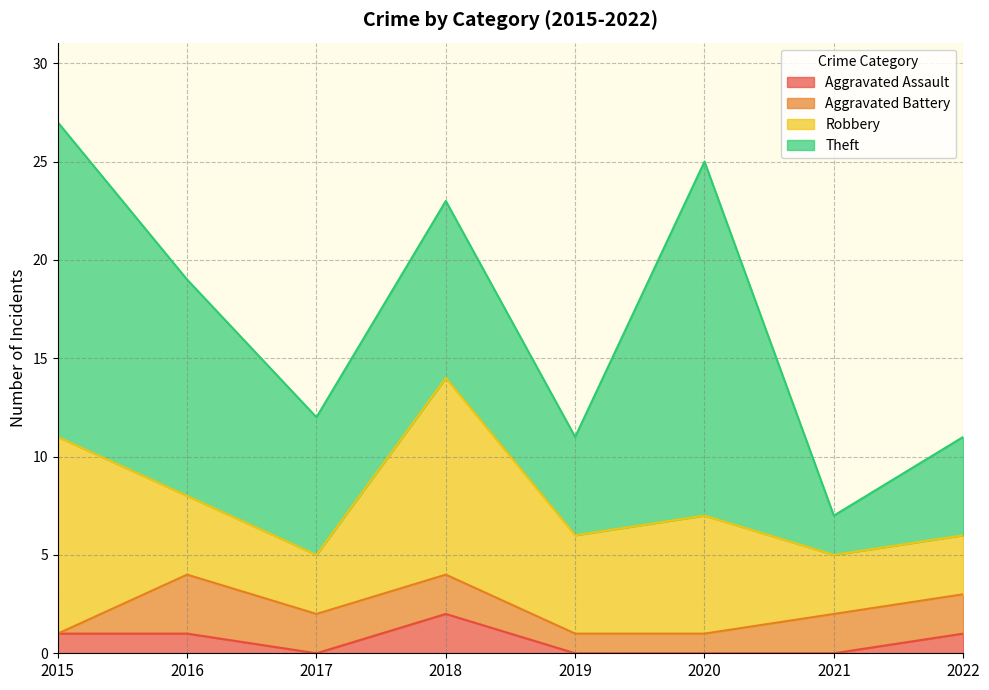

Reading left to right, transcribe all the data shown in this chart.

Aggravated Assault: 2015=1	2016=1	2017=0	2018=2	2019=0	2020=0	2021=0	2022=1
Aggravated Battery: 2015=0	2016=3	2017=2	2018=2	2019=1	2020=1	2021=2	2022=2
Robbery: 2015=10	2016=4	2017=3	2018=10	2019=5	2020=6	2021=3	2022=3
Theft: 2015=16	2016=11	2017=7	2018=9	2019=5	2020=18	2021=2	2022=5